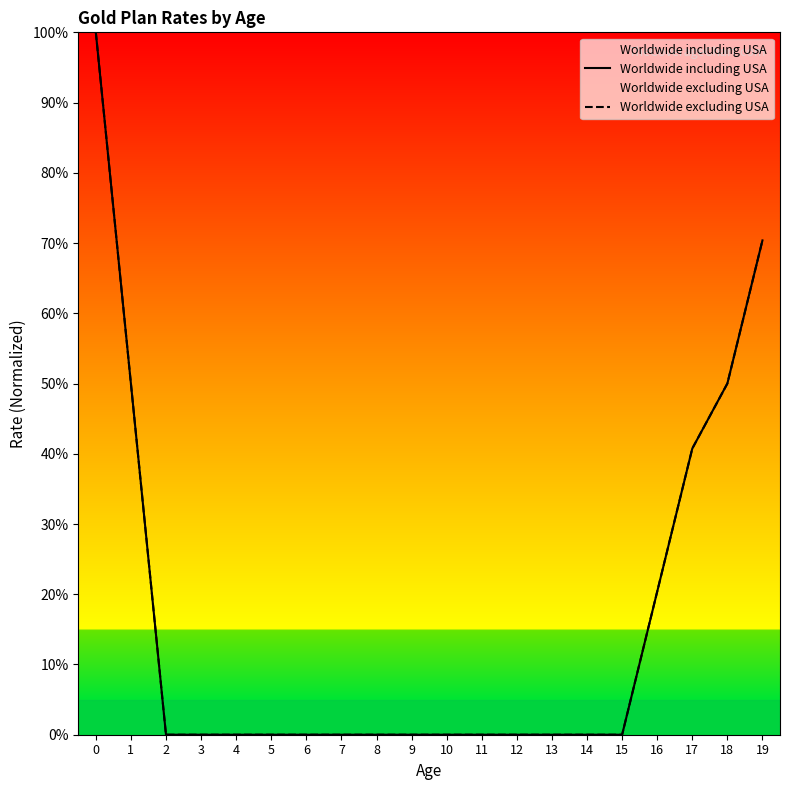

Reading right to left, what are all the values shown in this chart?

Worldwide including USA: 70.4	50.0	40.7	20.4	0.0	0.0	0.0	0.0	0.0	0.0	0.0	0.0	0.0	0.0	0.0	0.0	0.0	0.0	50.0	100.0
Worldwide excluding USA: 70.4	50.0	40.7	20.4	0.0	0.0	0.0	0.0	0.0	0.0	0.0	0.0	0.0	0.0	0.0	0.0	0.0	0.0	50.0	100.0